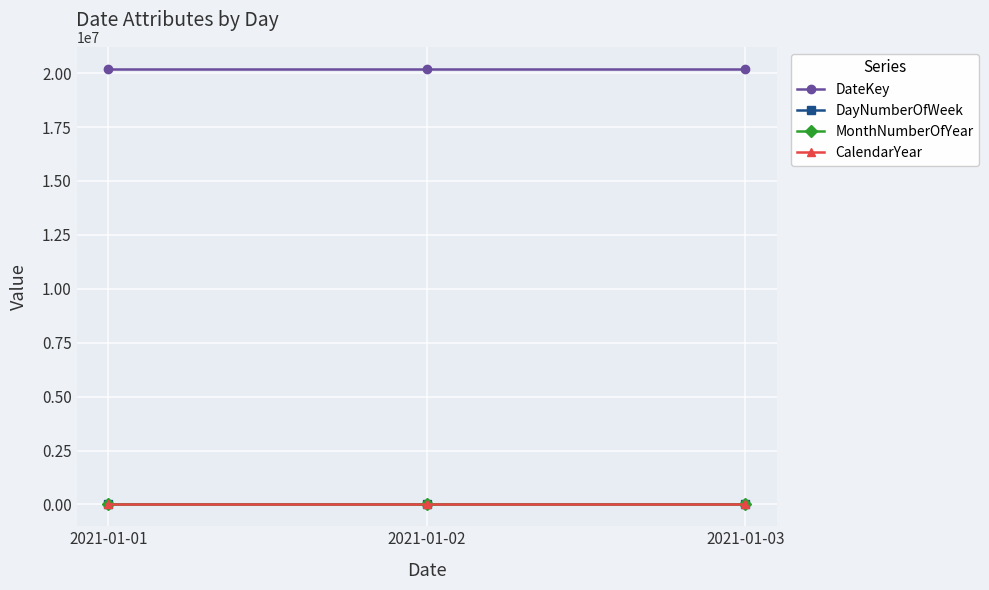

Is the value of DateKey at 2021-01-03 greater than the value of CalendarYear at 2021-01-03?

Yes